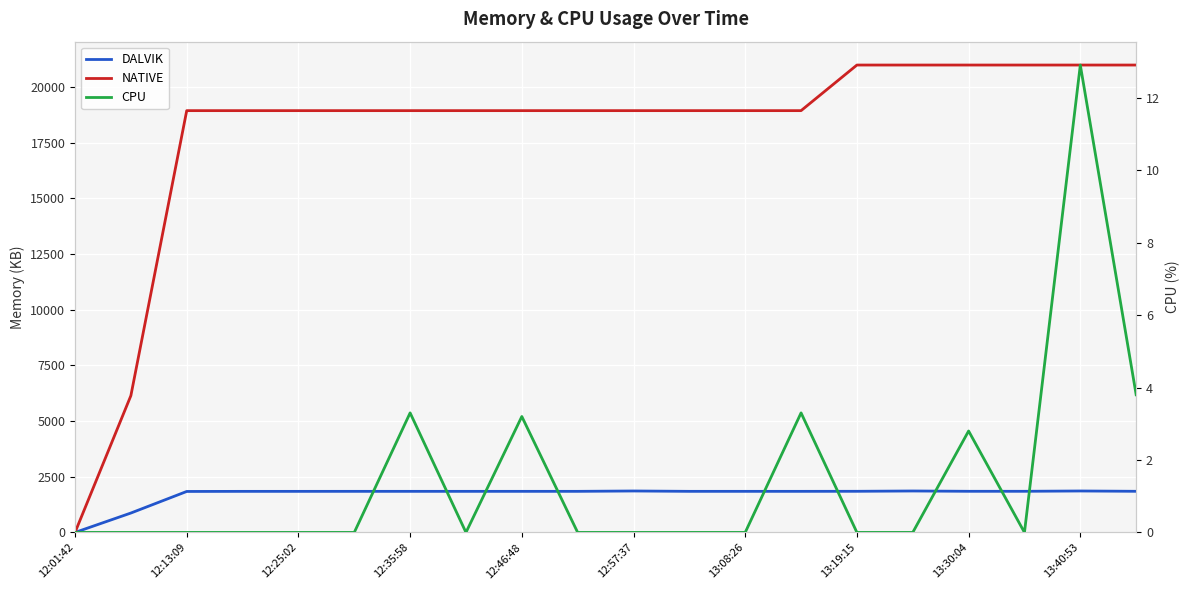

Which series changed the most between 13:19:15 and 13?

CPU